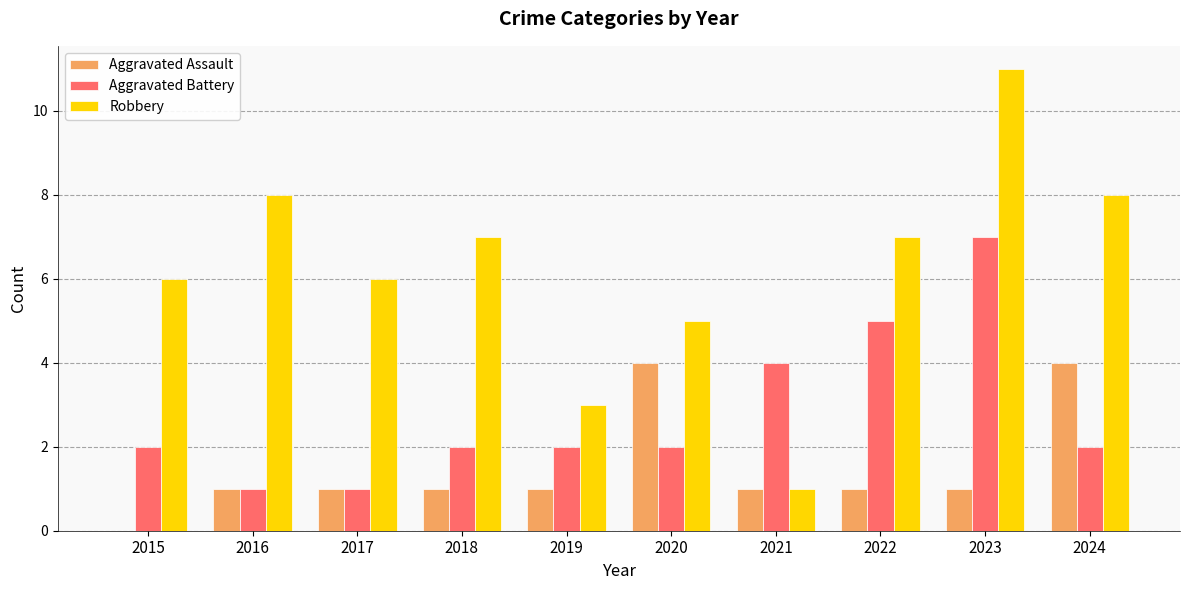

What is the total value across all series at 2021?

6